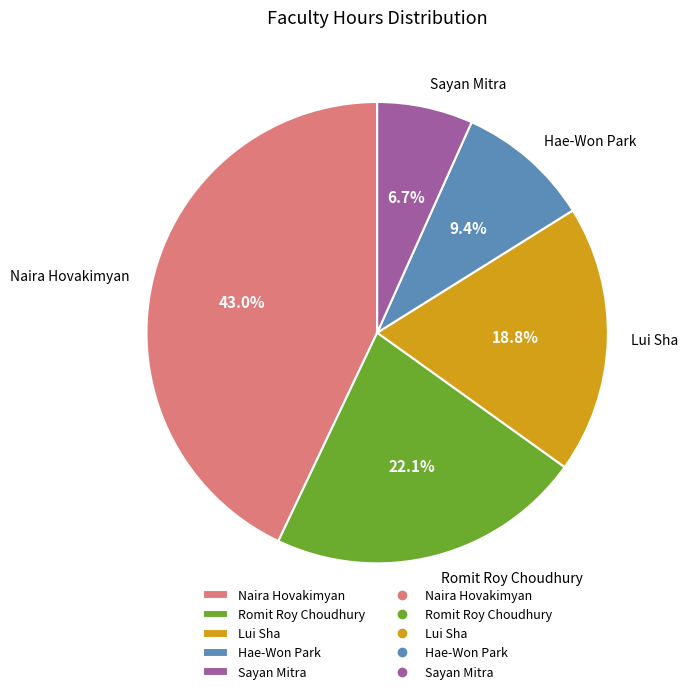

To the nearest percent, what percentage of the pie is Hae-Won Park?

9%